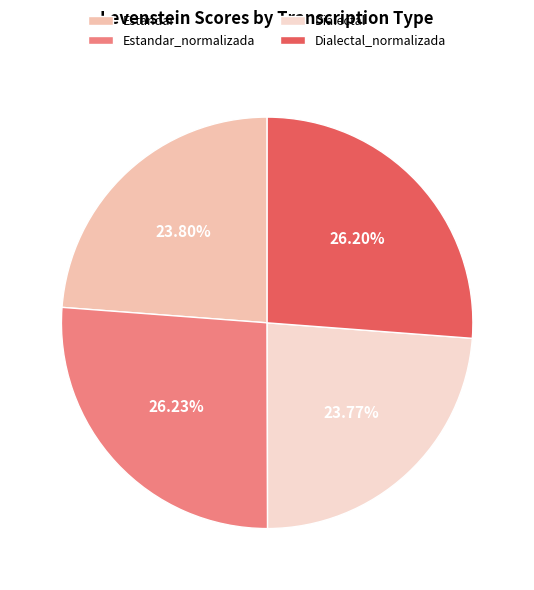

Combined, what portion of the pie is Dialectal and Dialectal_normalizada?

50.0%